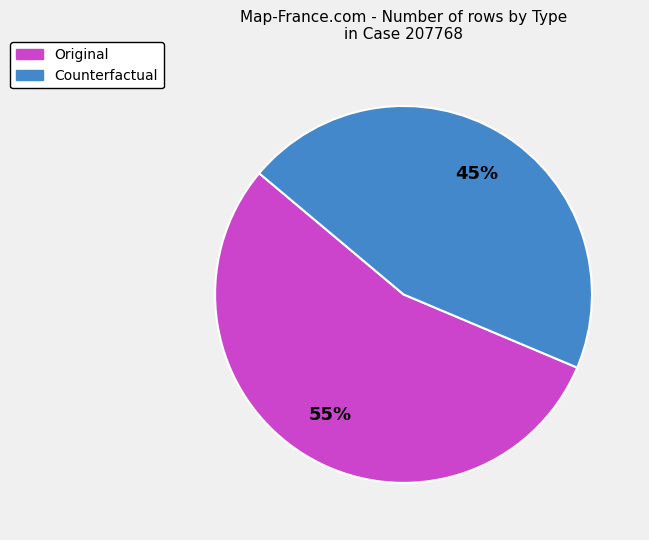

Count the number of slices in the pie.

2